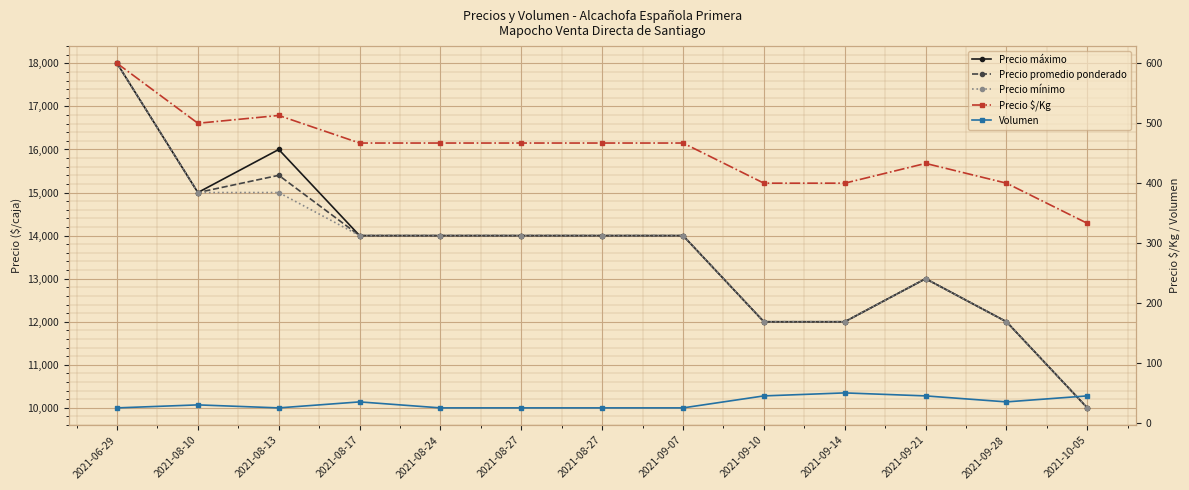

Which series has the largest total across all categories?

Precio máximo